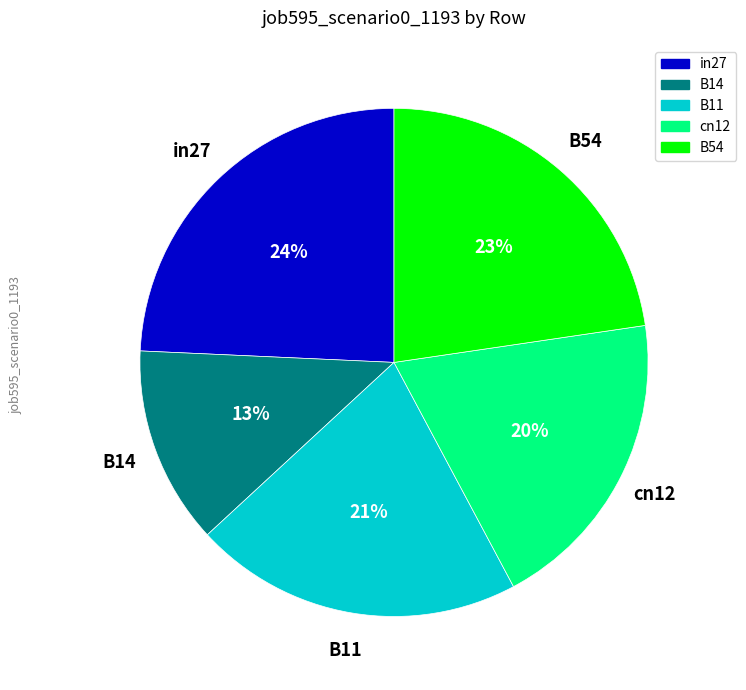

Count the number of slices in the pie.

5